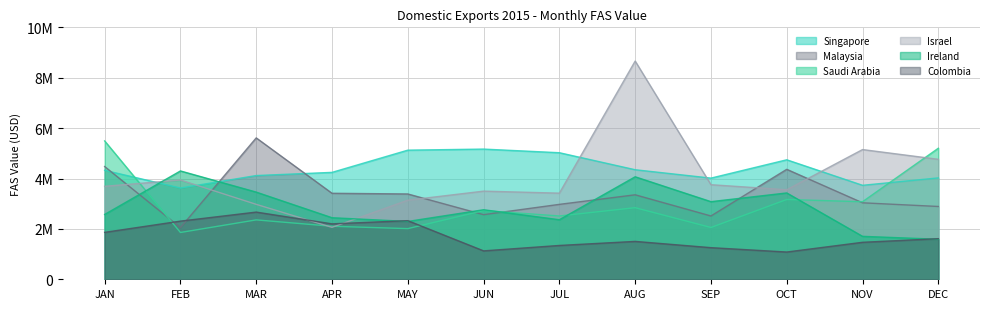

Count the number of data series in this chart.

6